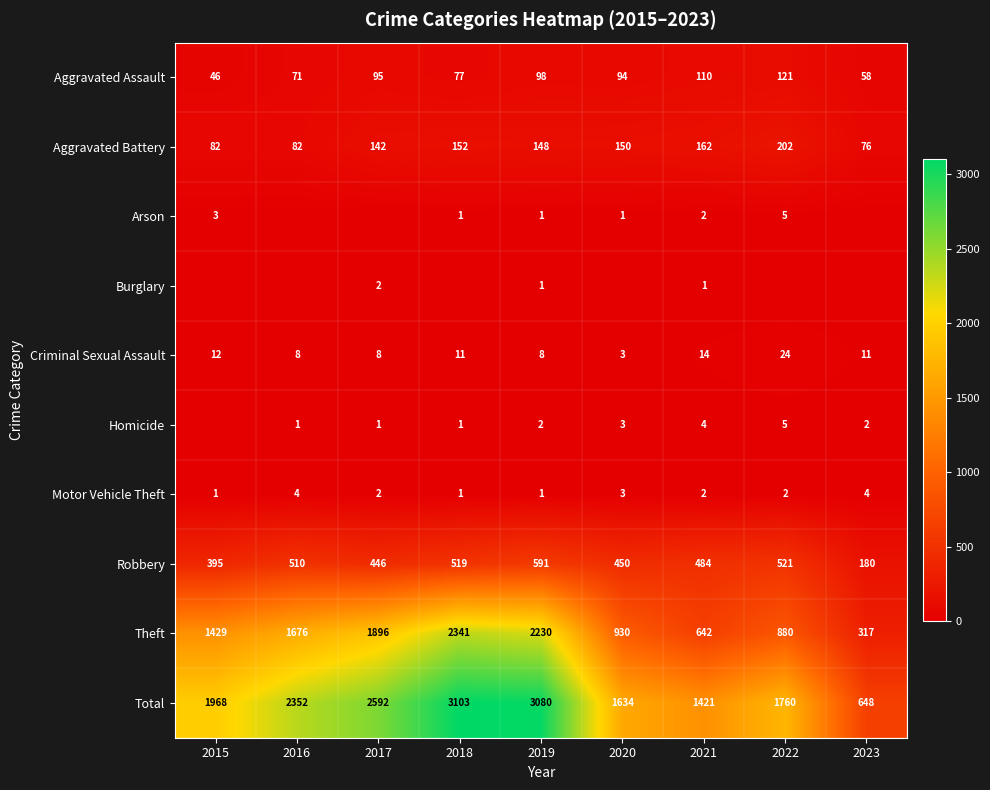

At which category does the chart reach its peak across all series?

2018